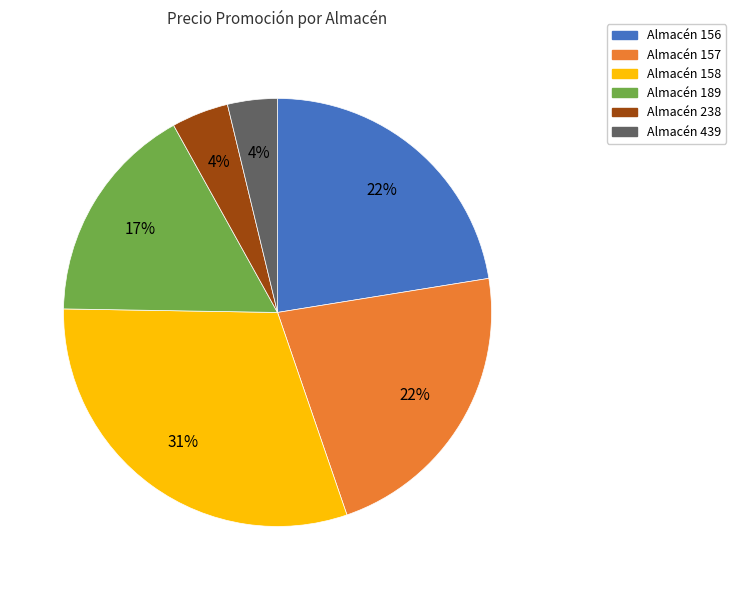

To the nearest percent, what is the difference between the largest and smallest slice percentages?

27%